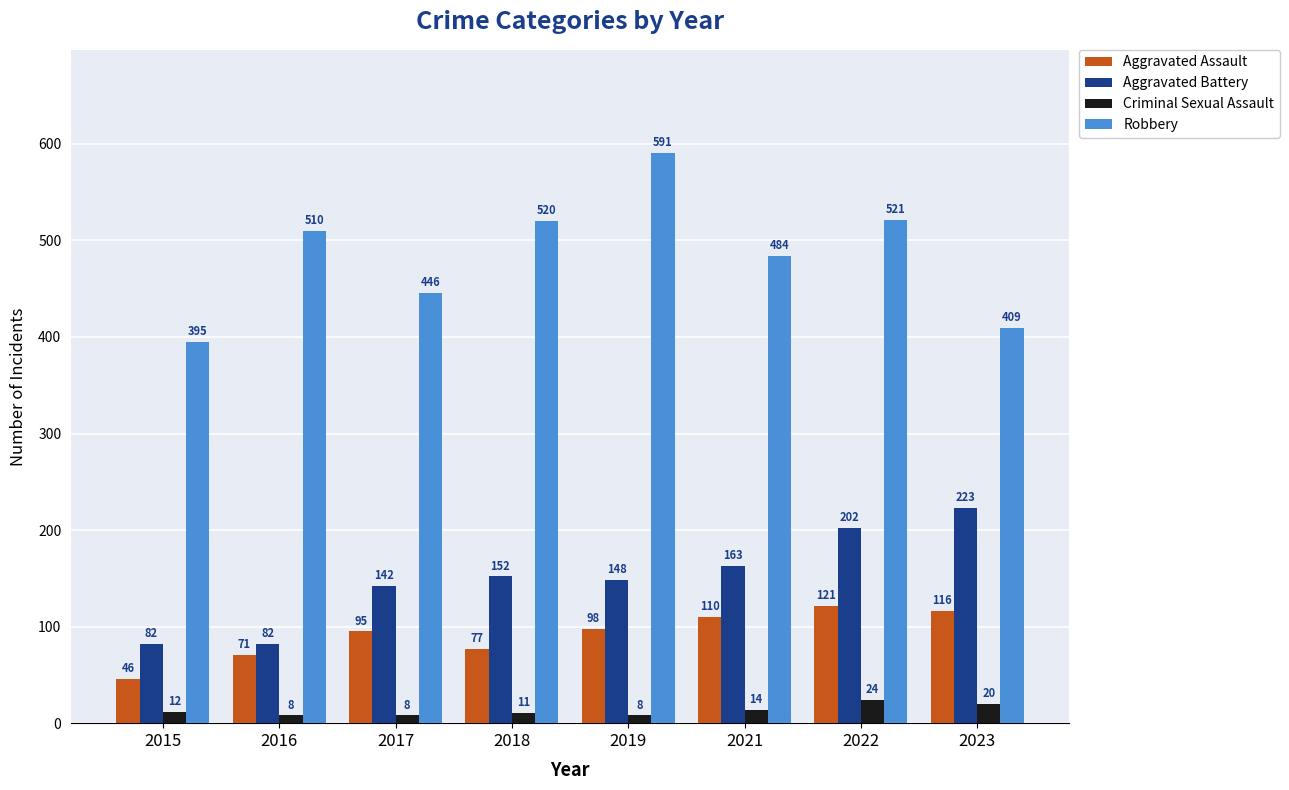

Reading left to right, what are all the values shown in this chart?

Aggravated Assault: 2015=46	2016=71	2017=95	2018=77	2019=98	2021=110	2022=121	2023=116
Aggravated Battery: 2015=82	2016=82	2017=142	2018=152	2019=148	2021=163	2022=202	2023=223
Criminal Sexual Assault: 2015=12	2016=8	2017=8	2018=11	2019=8	2021=14	2022=24	2023=20
Robbery: 2015=395	2016=510	2017=446	2018=520	2019=591	2021=484	2022=521	2023=409